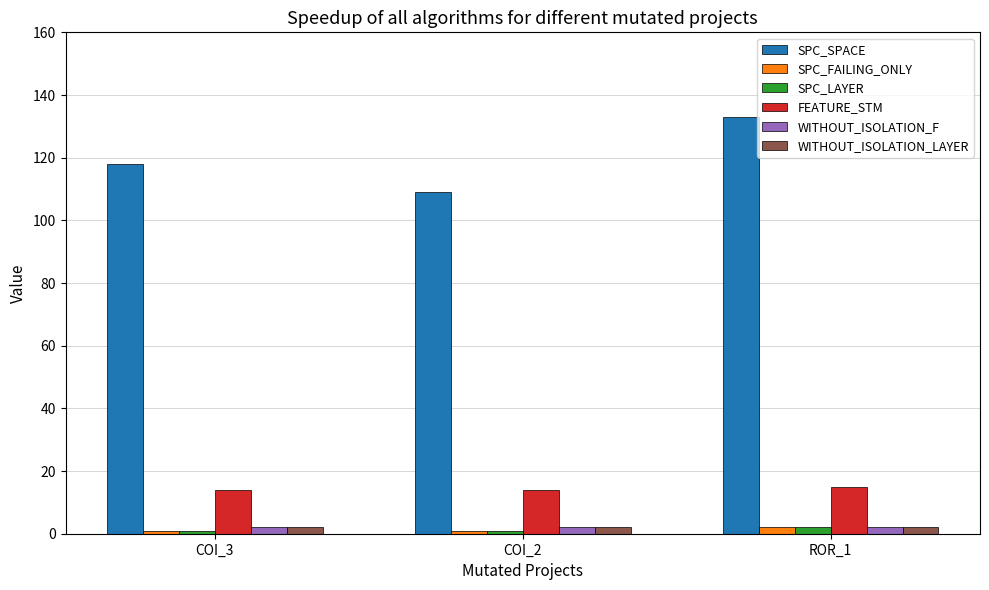

Reading left to right, transcribe all the data shown in this chart.

SPC_SPACE: 118	109	133
SPC_FAILING_ONLY: 1	1	2
SPC_LAYER: 1	1	2
FEATURE_STM: 14	14	15
WITHOUT_ISOLATION_F: 2	2	2
WITHOUT_ISOLATION_LAYER: 2	2	2